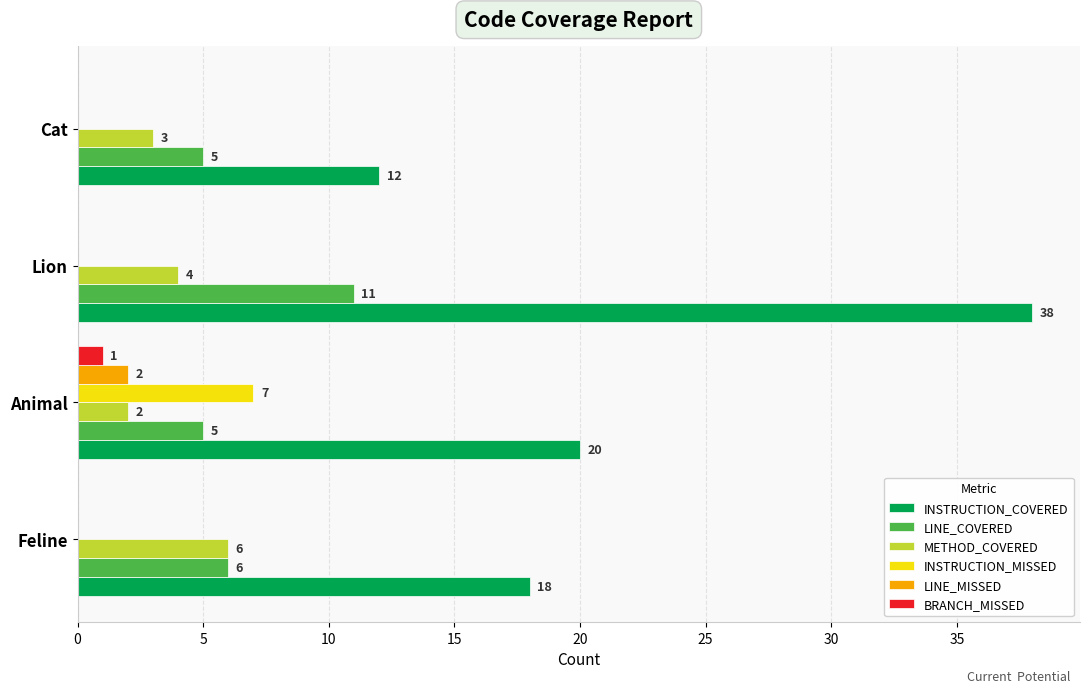

What is the sum of all INSTRUCTION_MISSED values?

7